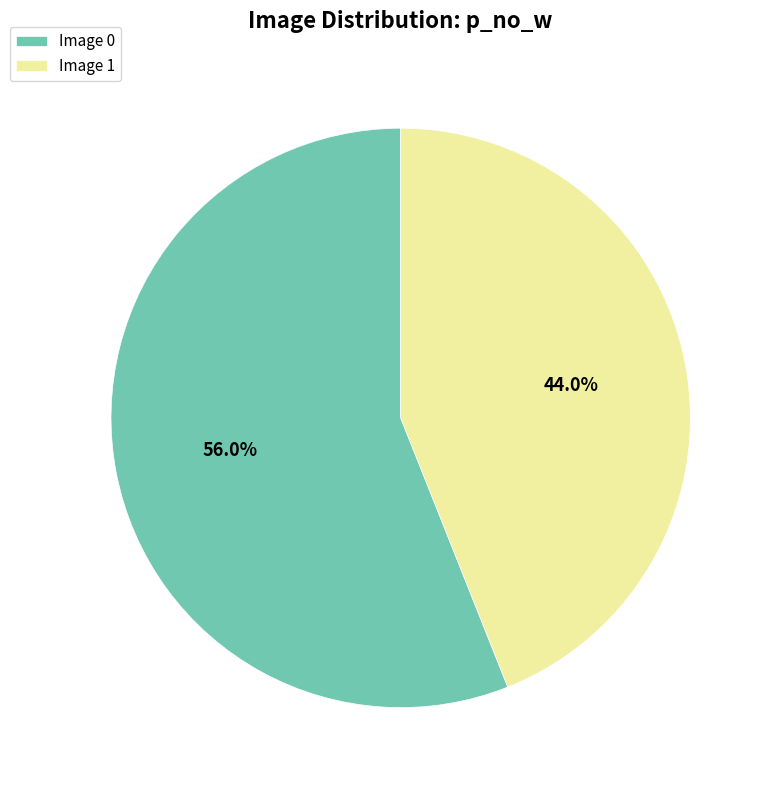

Is there any slice that represents more than half of the pie?

Yes